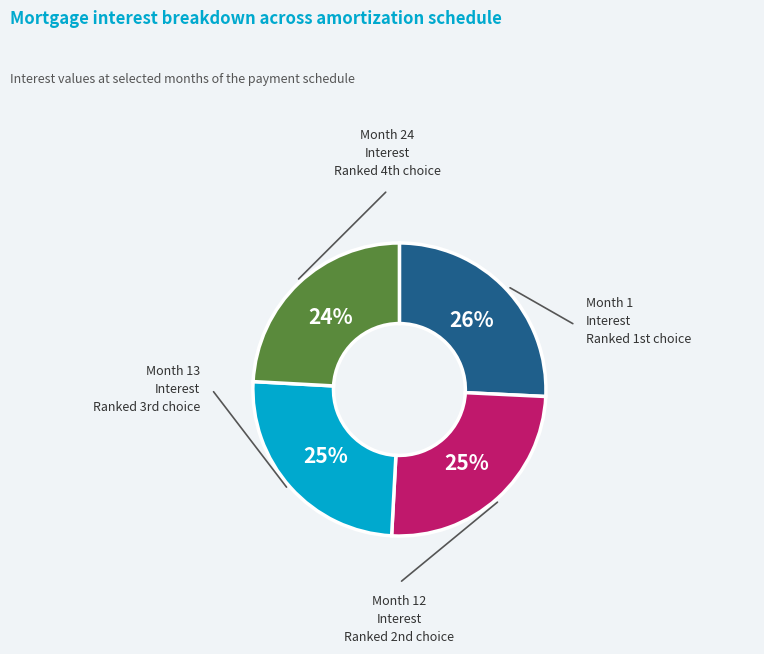

Is there a majority slice in this chart?

No